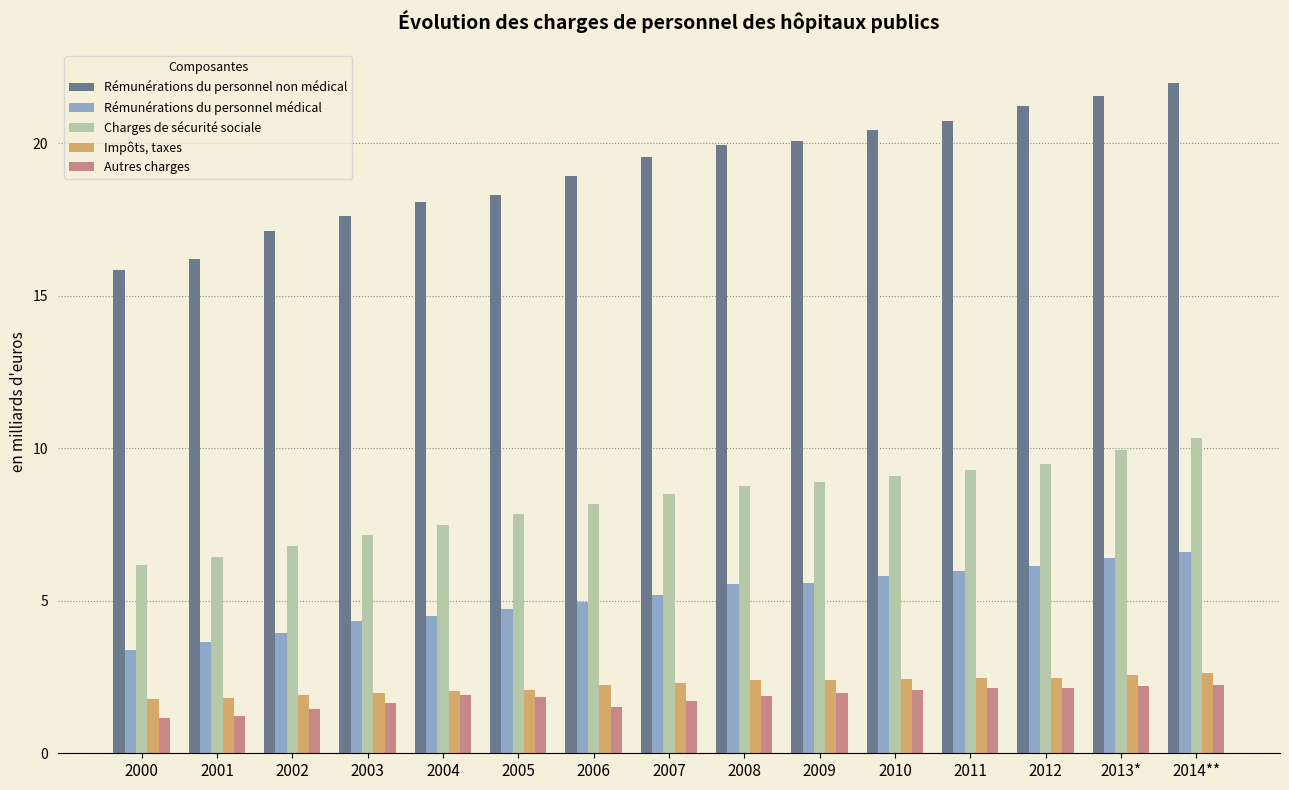

What is the sum of all Autres charges values?

27.1